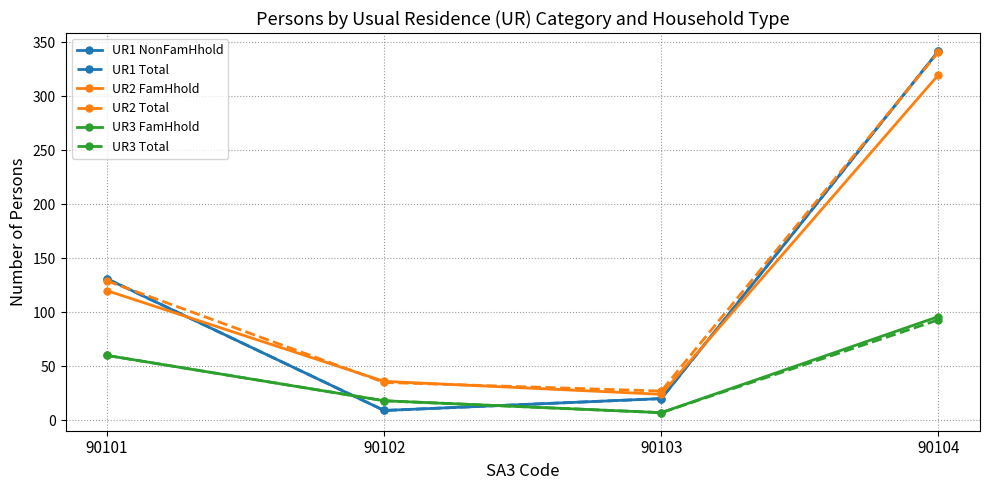

Does the chart have visible grid lines?

Yes